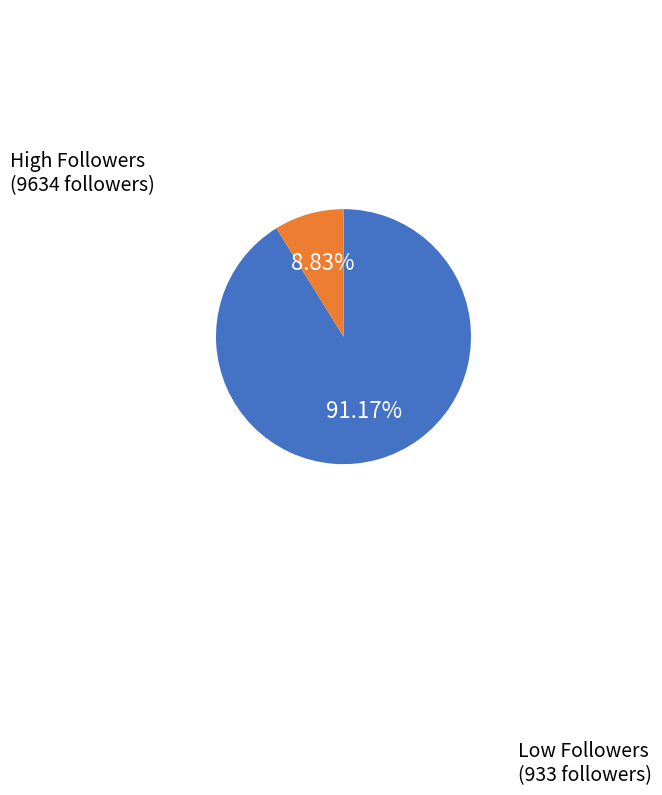

Which has a higher value, Low Followers or High Followers?

High Followers